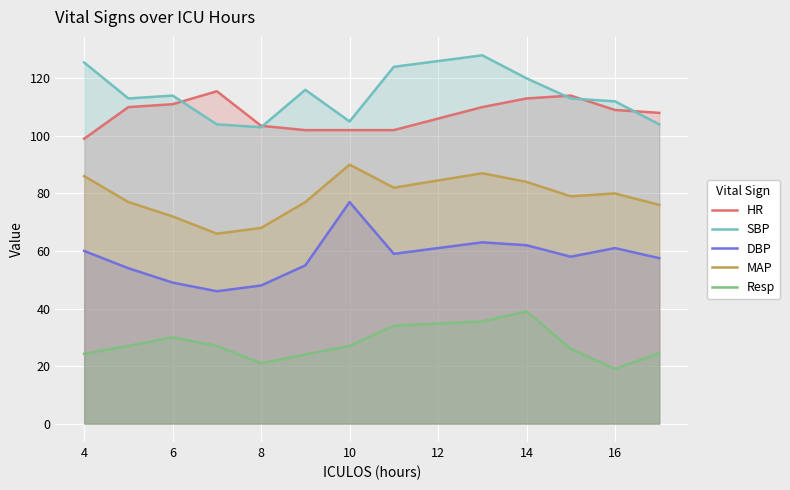

At which label does Resp first exceed 27?

6